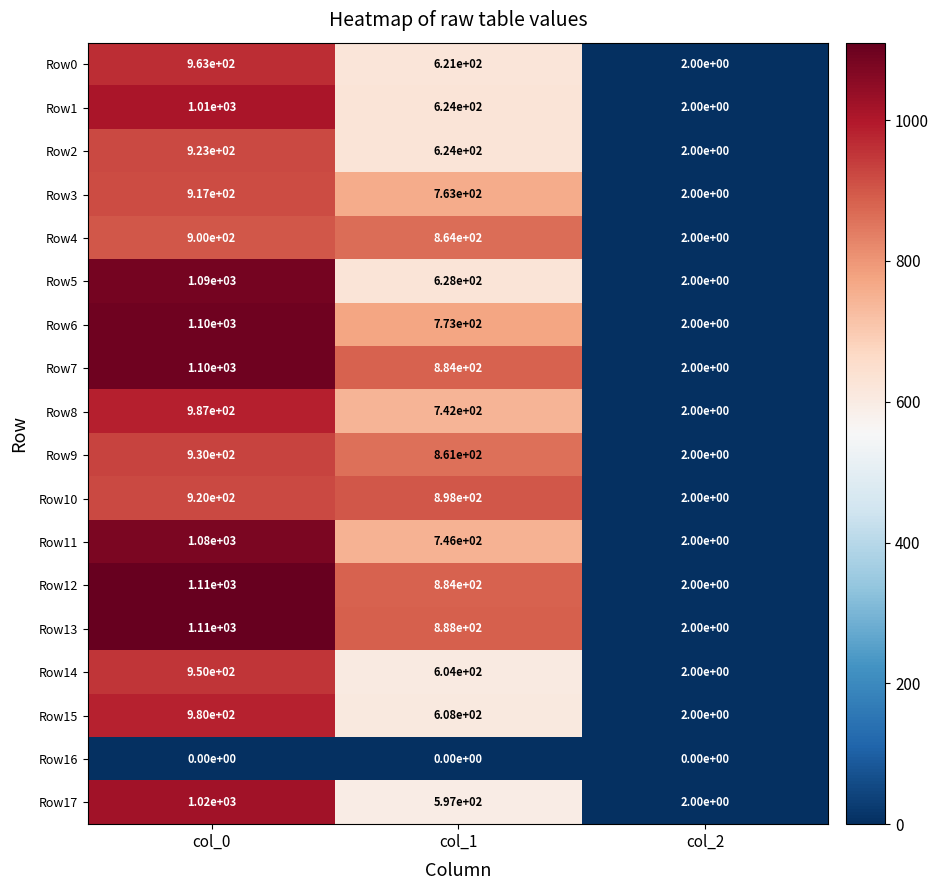

What is the greatest value displayed?

1110